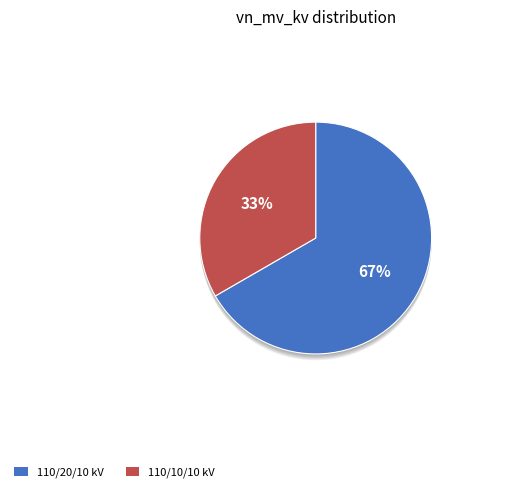

To the nearest percent, what percentage of the pie is 63/25/38 MVA 110/10/10 kV?

33%